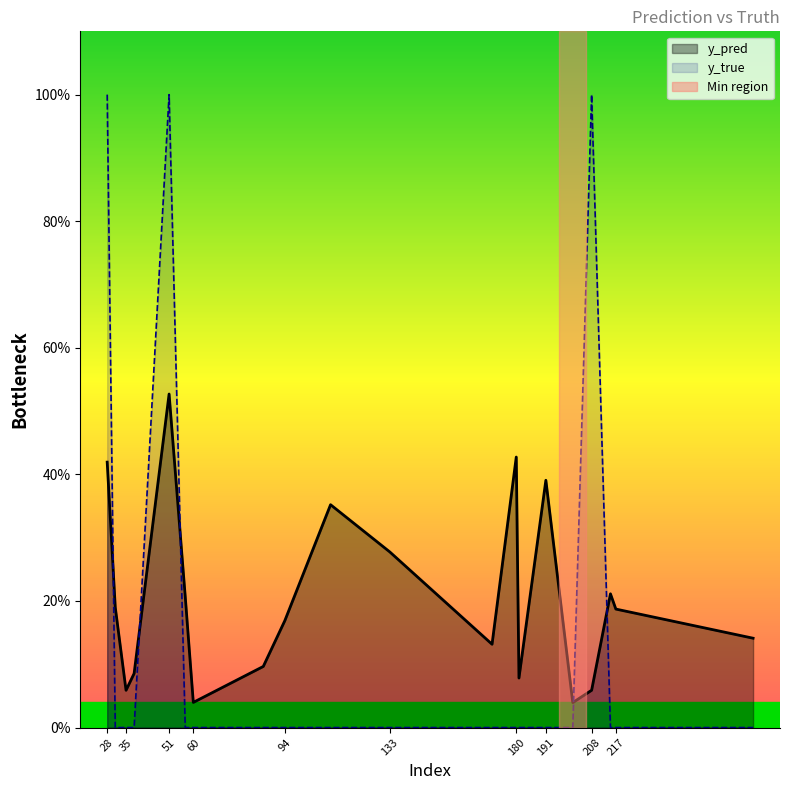

How many lines are shown in the chart?

2